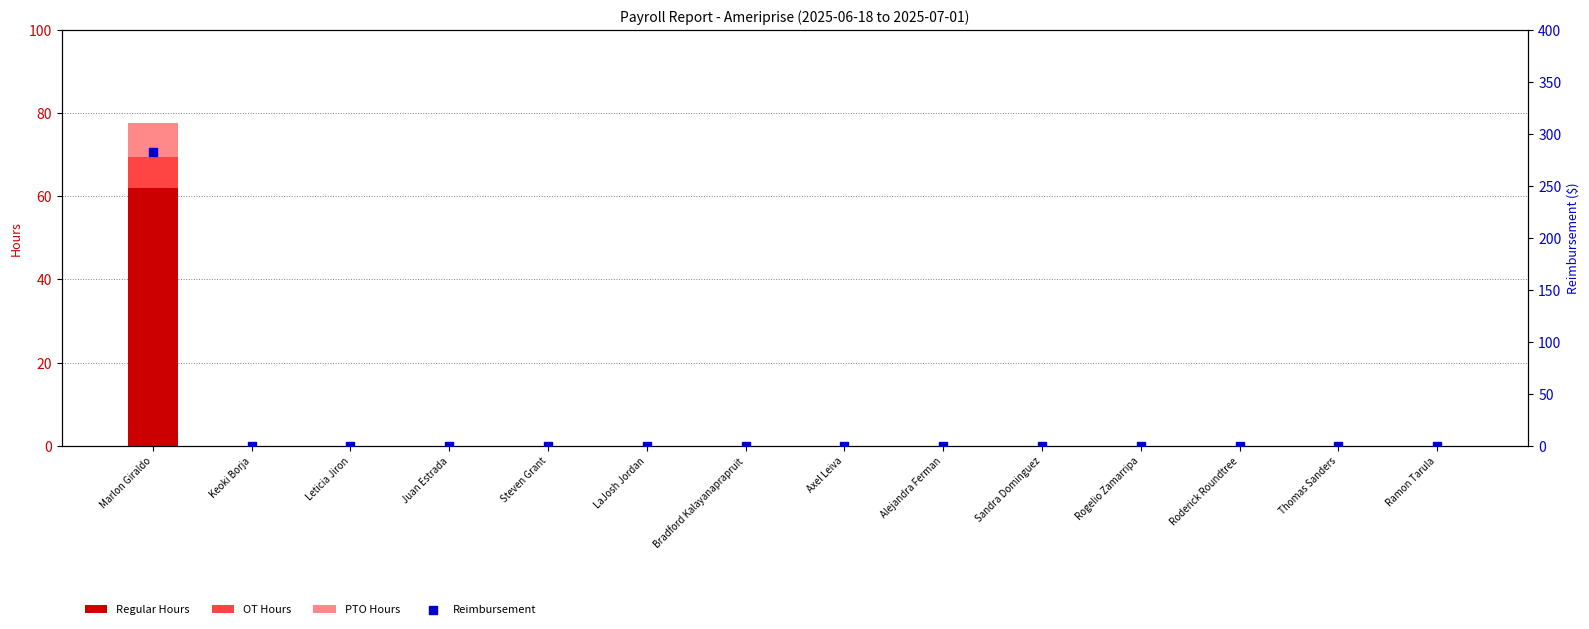

At how many categories does at least one series exceed 266?

1